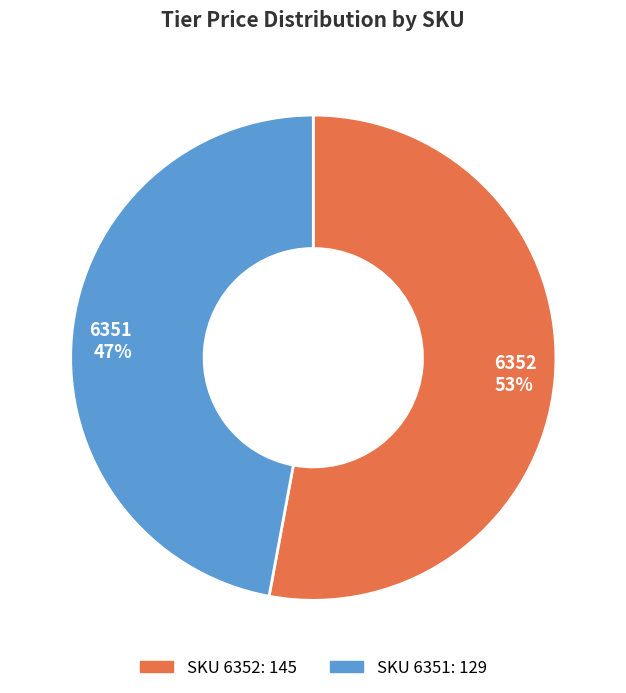

Is the sum of 6351 and 6352 greater than half?

Yes